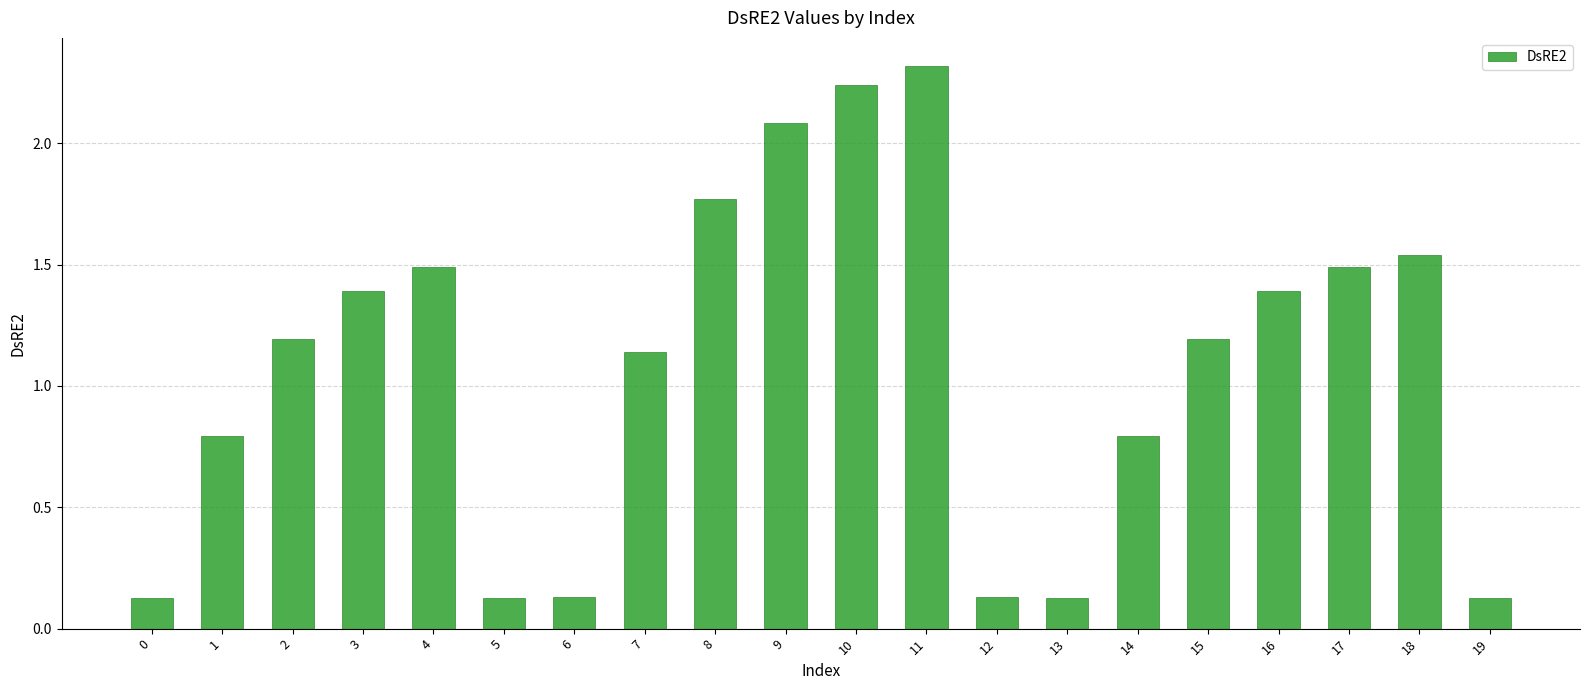

Is it true that the value at 3 is 1.4?

True